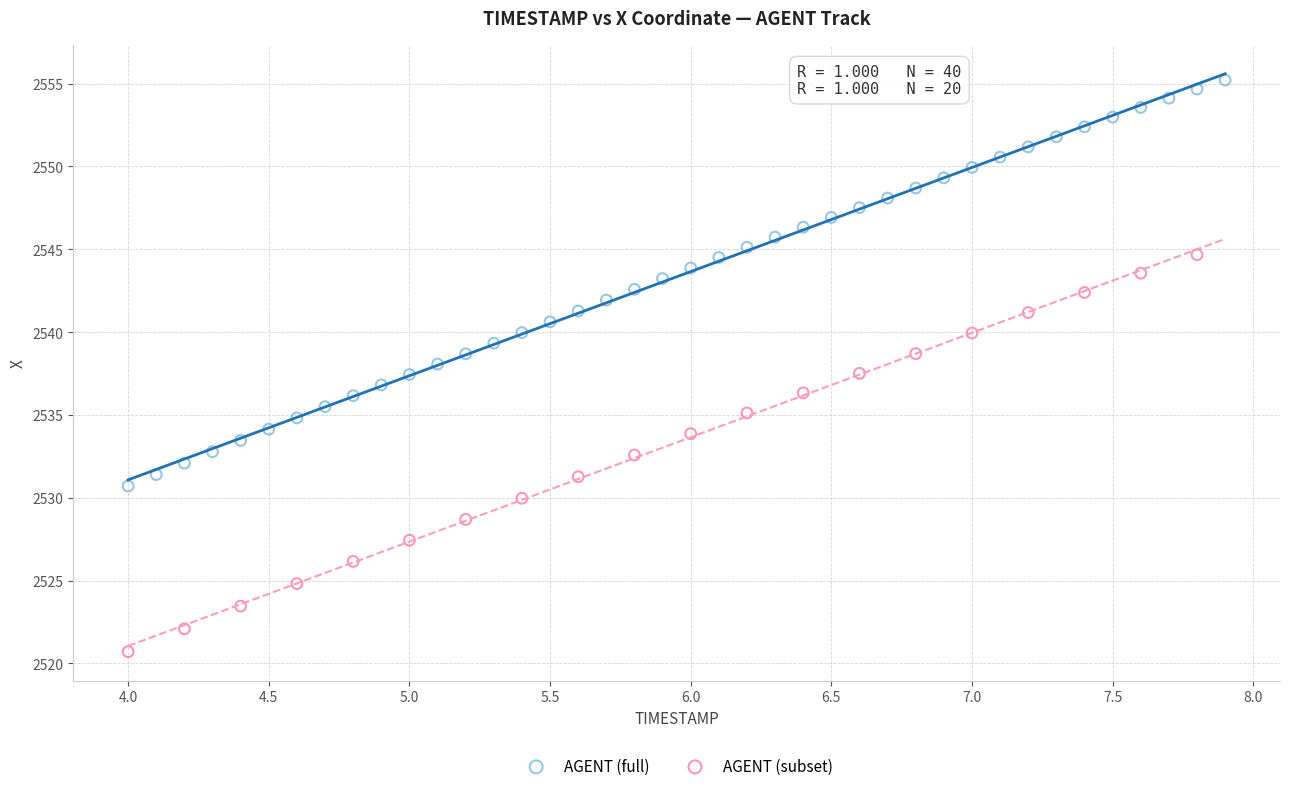

Which series reaches the maximum Y coordinate?

AGENT (full)